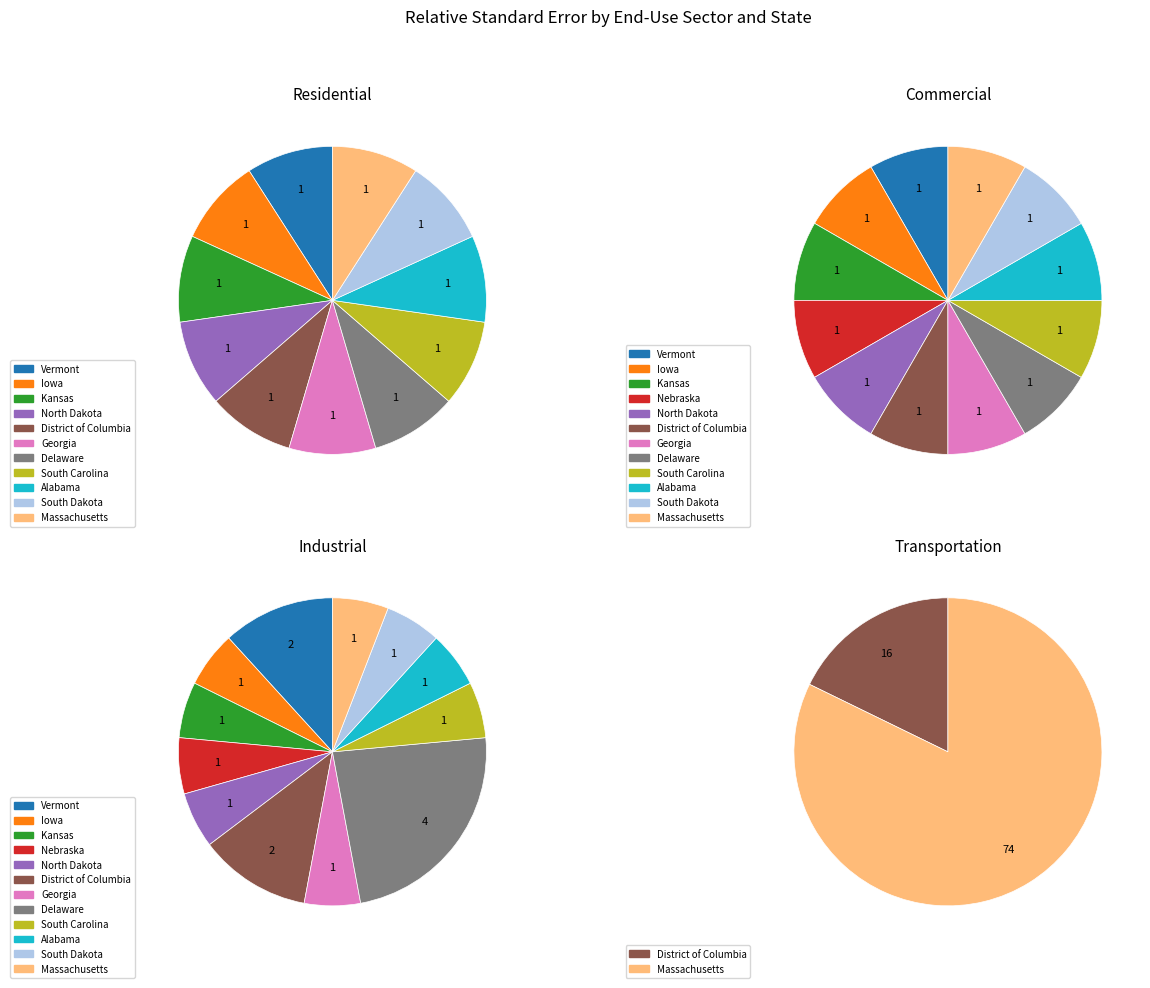

How many segments does this pie chart have?

12